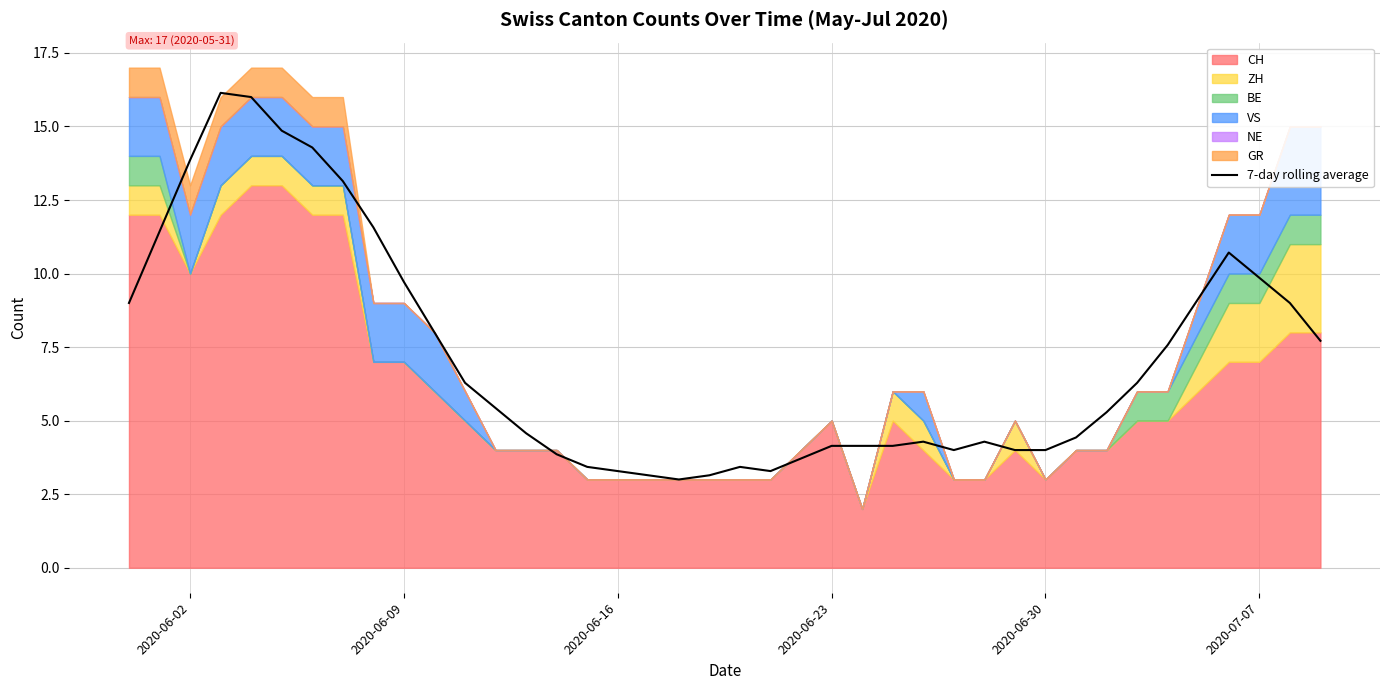

How many values exceed 5?

21